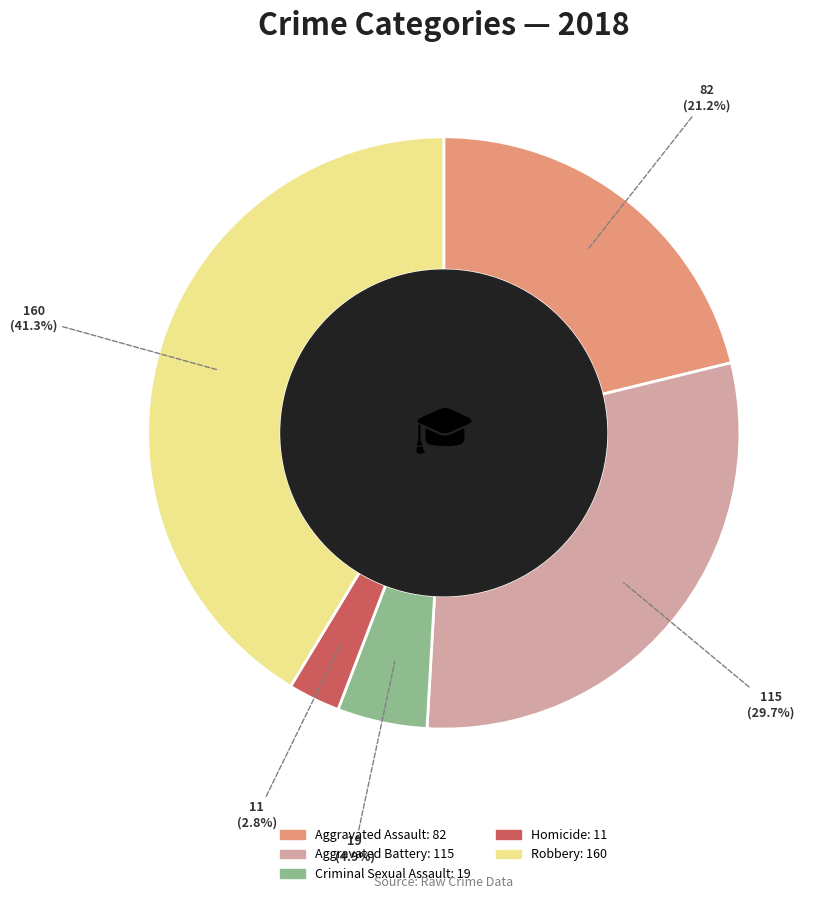

Between Robbery and Aggravated Assault, which is larger?

Robbery